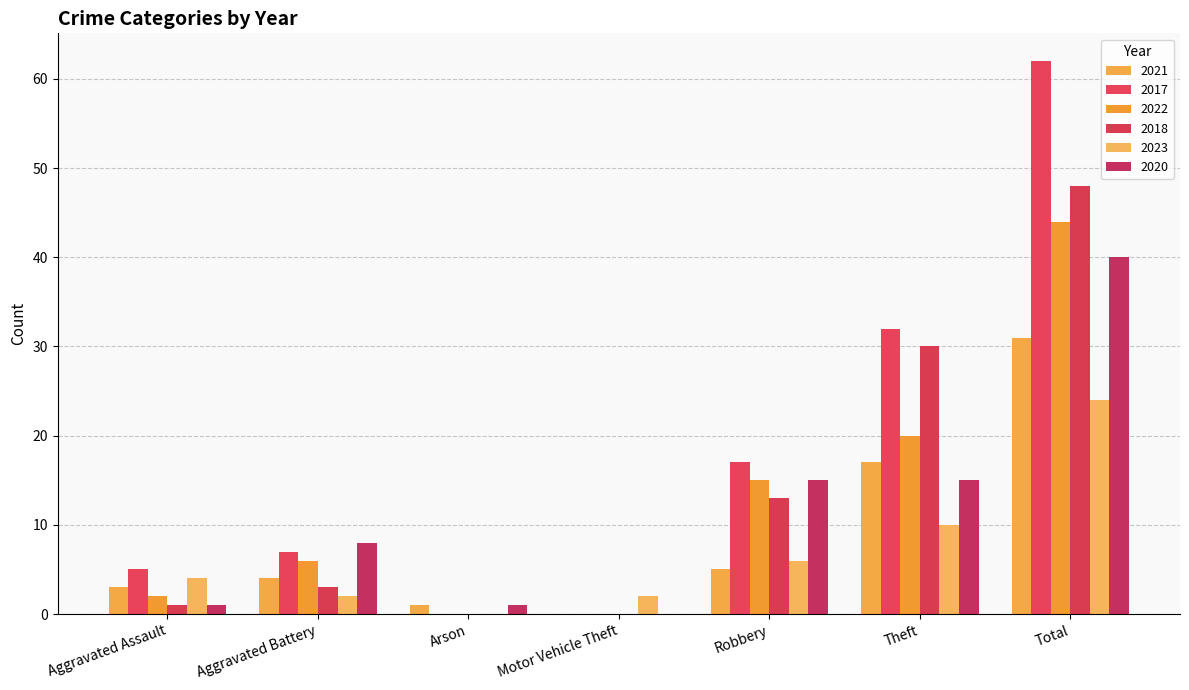

True or false: 2017 has a value of 22 at Arson.

False